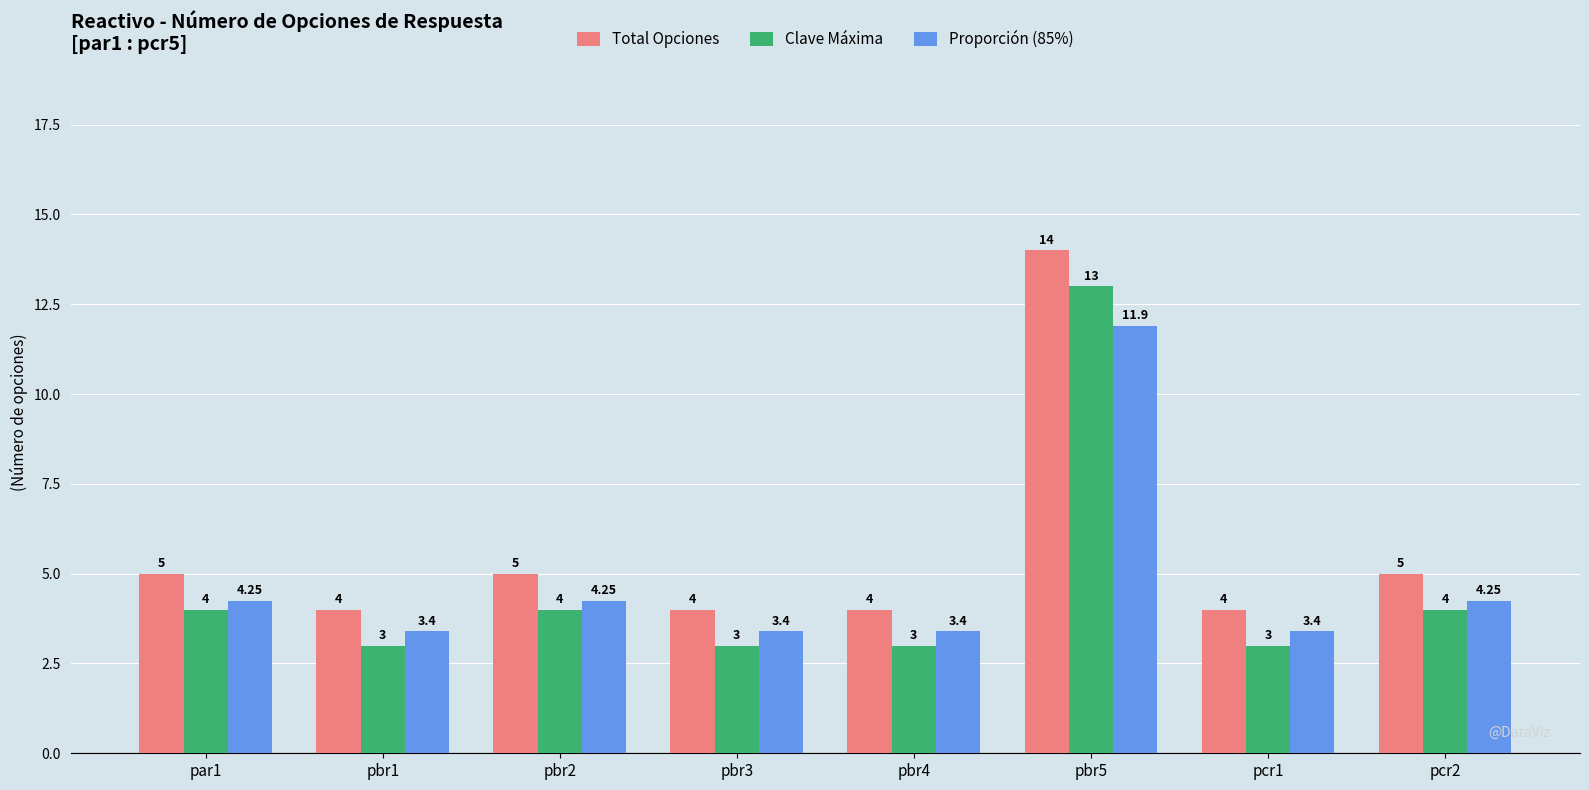

At how many categories does at least one series exceed 12?

1